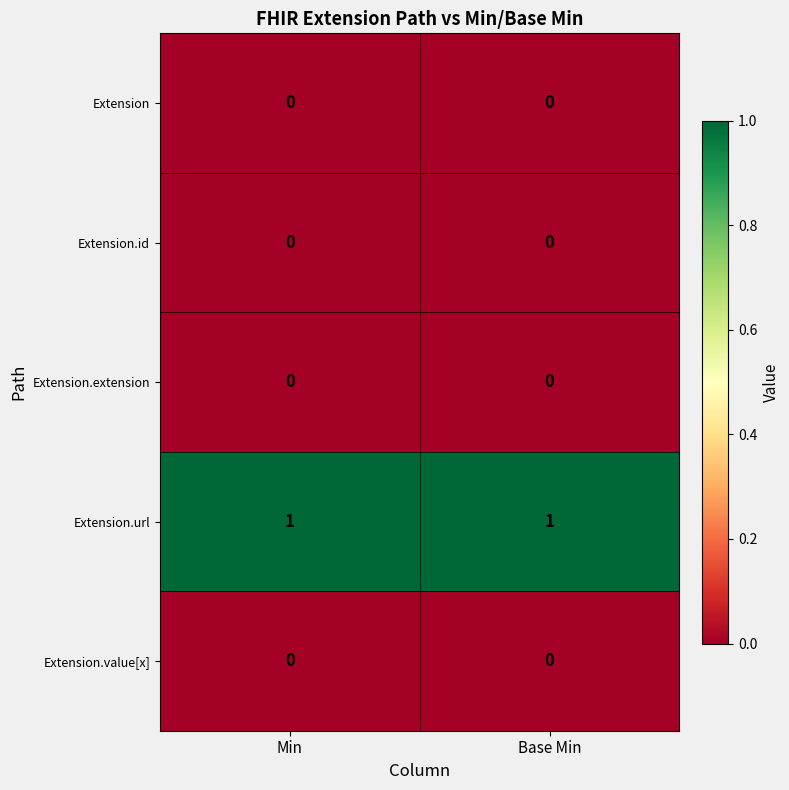

Is it true that Extension.url equals 1 at Base Min?

True